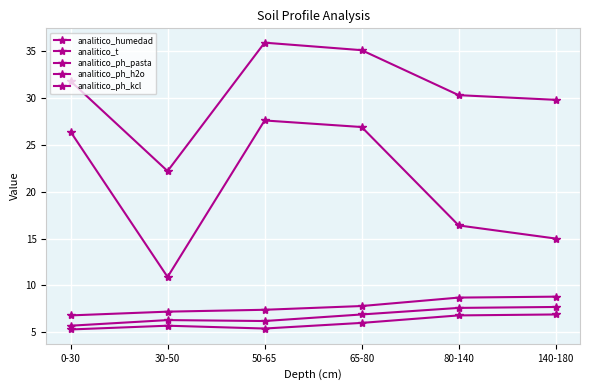

How many data points does each series have?

6